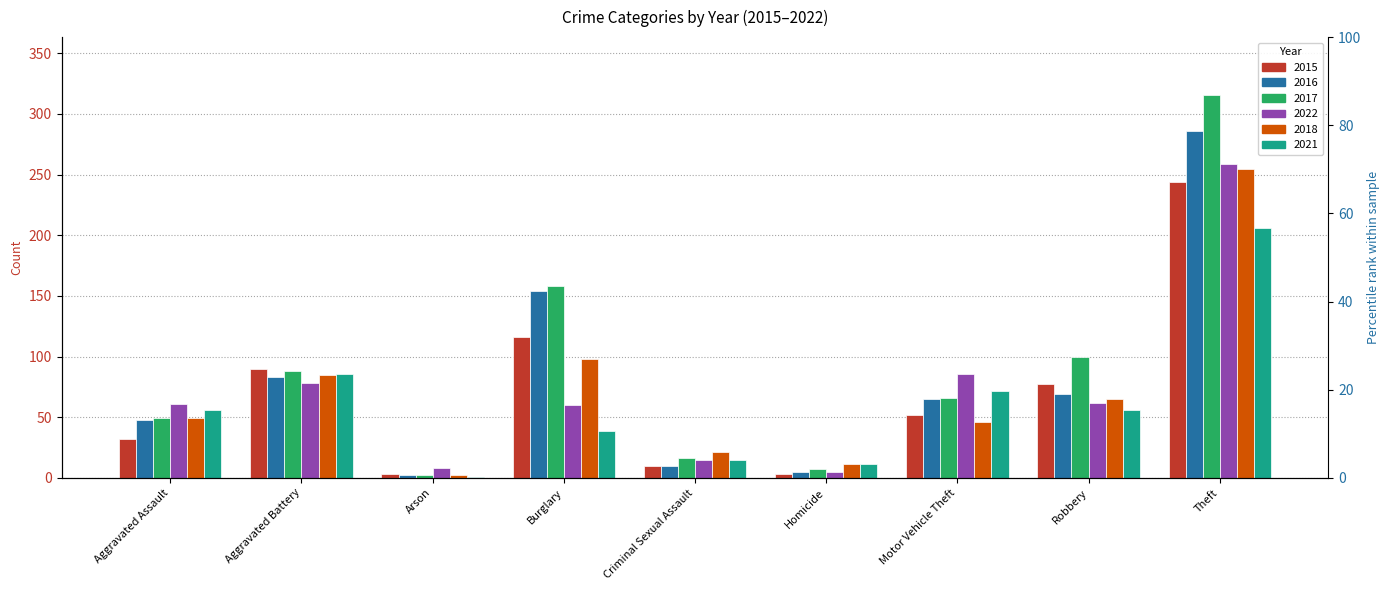

Rank the series by their maximum value, from lowest to highest.

2021, 2015, 2018, 2022, 2016, 2017